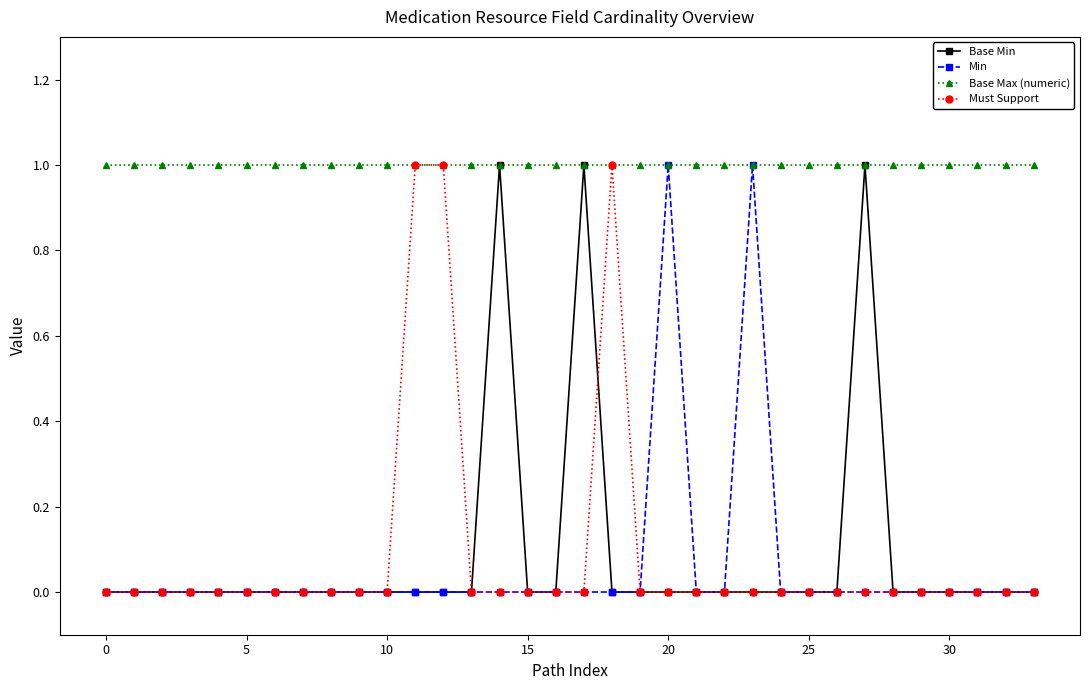

True or false: Base Min has more than 0 interior local peaks.

True